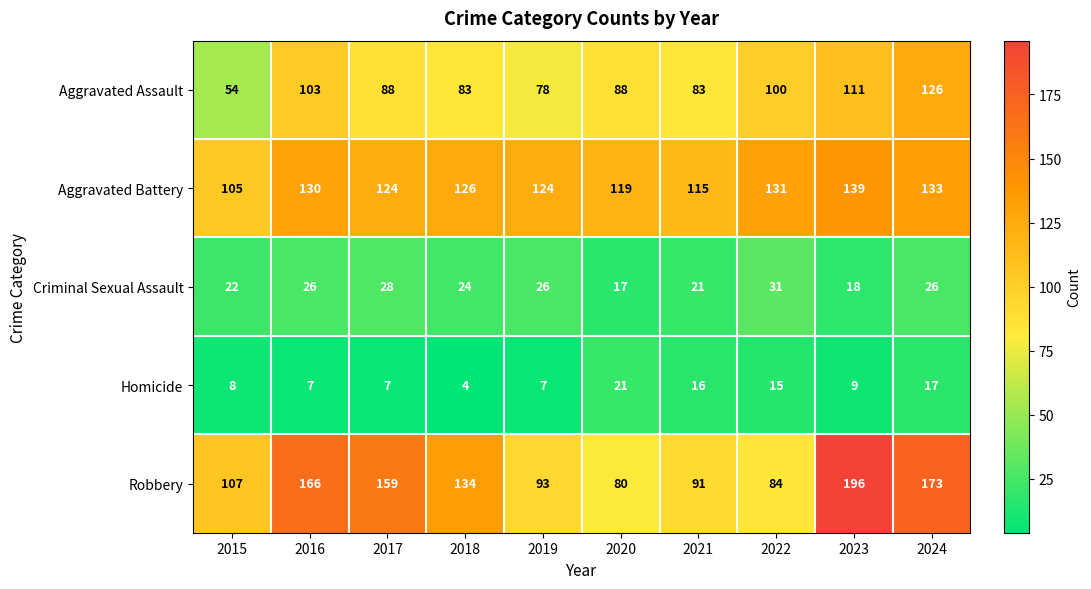

Which label corresponds to the largest value in the chart?

2023